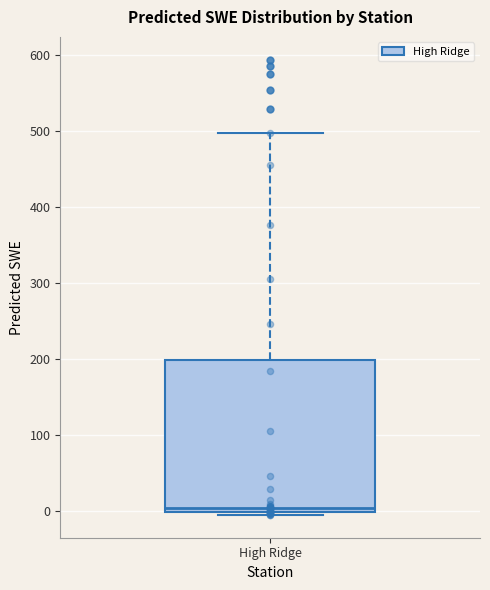

Transcribe this box plot: give where the median line is, the range the box spans, and where the two whiskers end, as read against the y-axis. The values are not printed on the chart, so give them approximately, as read against the axis.

median 0 (just above the box's lower edge), box 0 to 200, whiskers -10 to 500